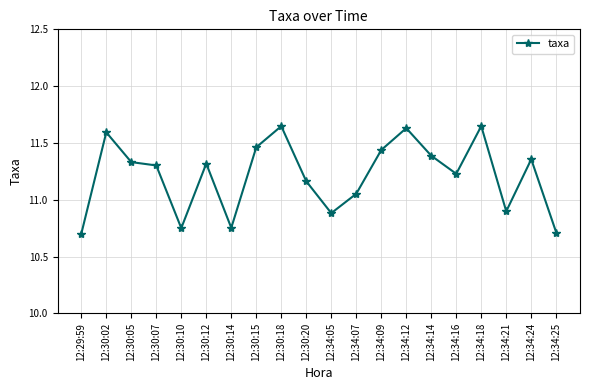

At which label is the value closest to 11?

12:34:07